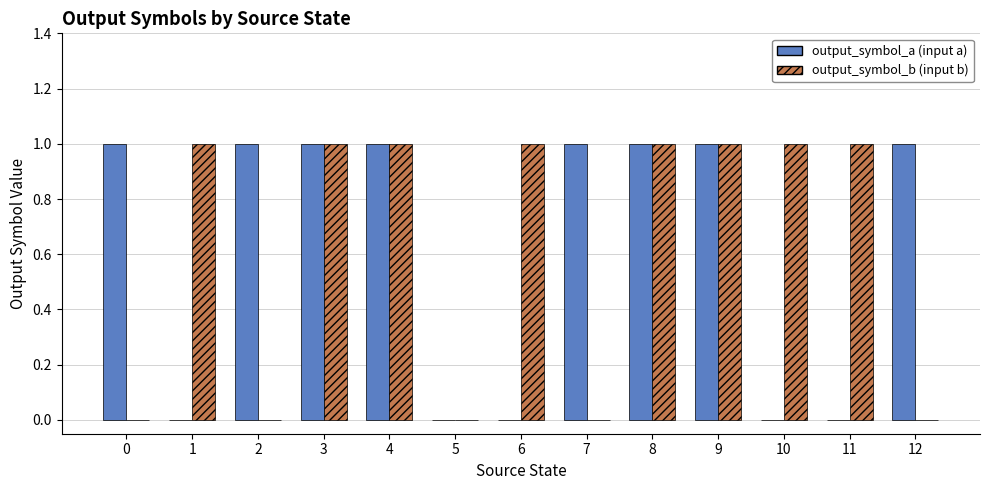

Reading right to left, what are all the values shown in this chart?

output_symbol_a: 12=1	11=0	10=0	9=1	8=1	7=1	6=0	5=0	4=1	3=1	2=1	1=0	0=1
output_symbol_b: 12=0	11=1	10=1	9=1	8=1	7=0	6=1	5=0	4=1	3=1	2=0	1=1	0=0